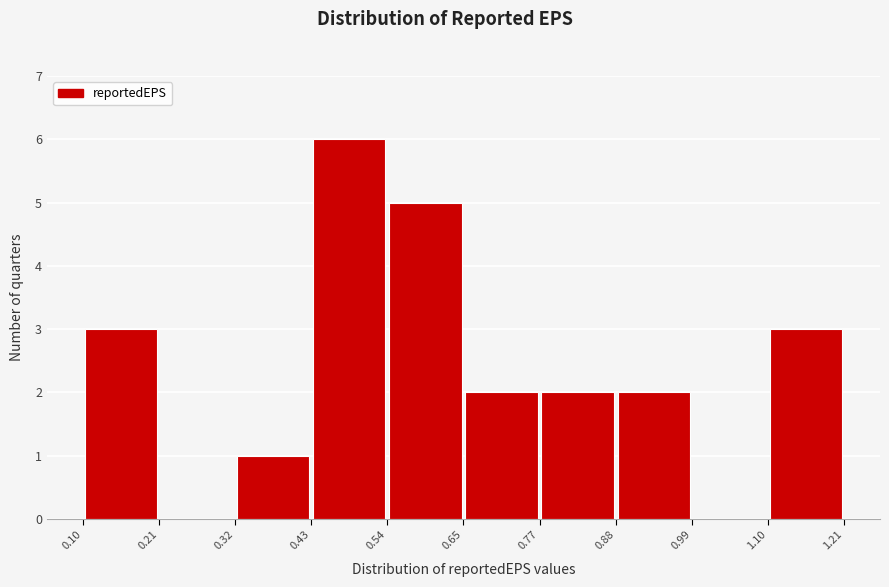

Reading left to right, transcribe this chart: for each bar, give the range it covers on the x-axis and its height. The values are not printed on the chart, so give them approximately, as read against the axis.

0.10 to 0.21: 3
0.21 to 0.32: 0
0.32 to 0.43: 1
0.43 to 0.54: 6
0.54 to 0.65: 5
0.65 to 0.77: 2
0.77 to 0.88: 2
0.88 to 0.99: 2
0.99 to 1.10: 0
1.10 to 1.21: 3